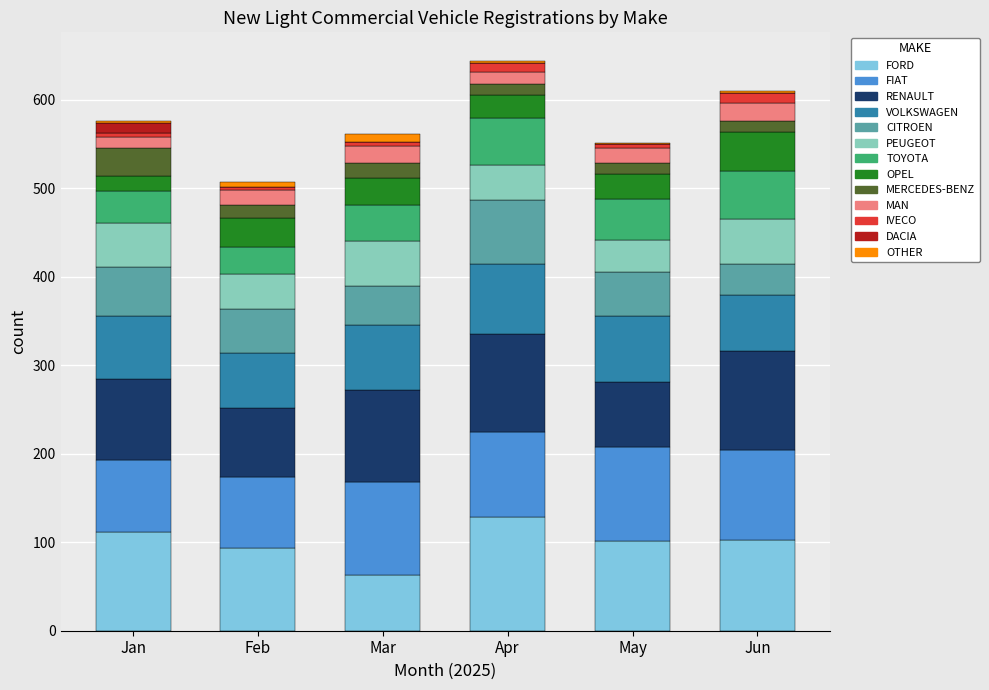

Which category has the highest value in the FORD series?

Apr